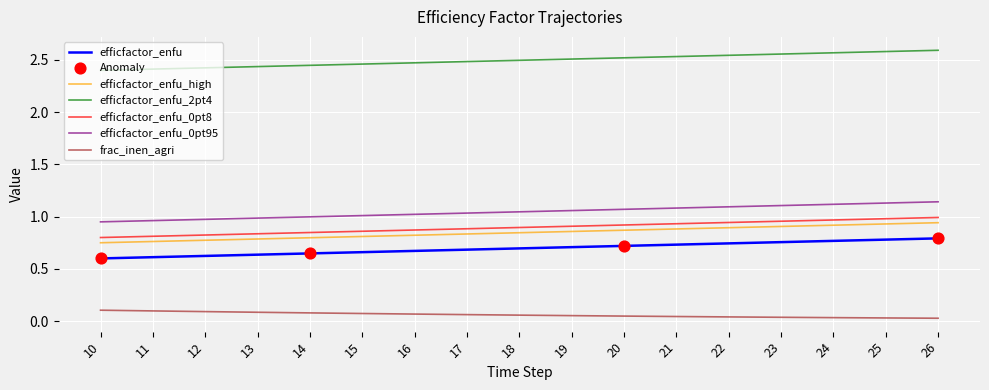

The value of efficfactor_enfu at 24 is 0.8. True or false?

True